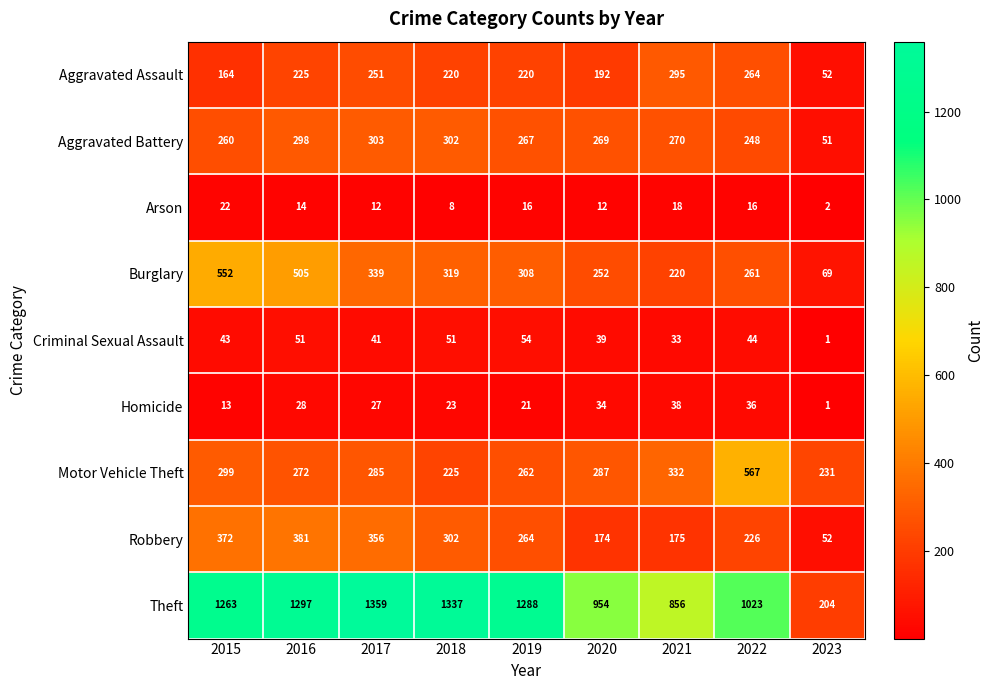

At 2019, list the series in order from smallest to largest.

Arson, Homicide, Criminal Sexual Assault, Aggravated Assault, Motor Vehicle Theft, Robbery, Aggravated Battery, Burglary, Theft